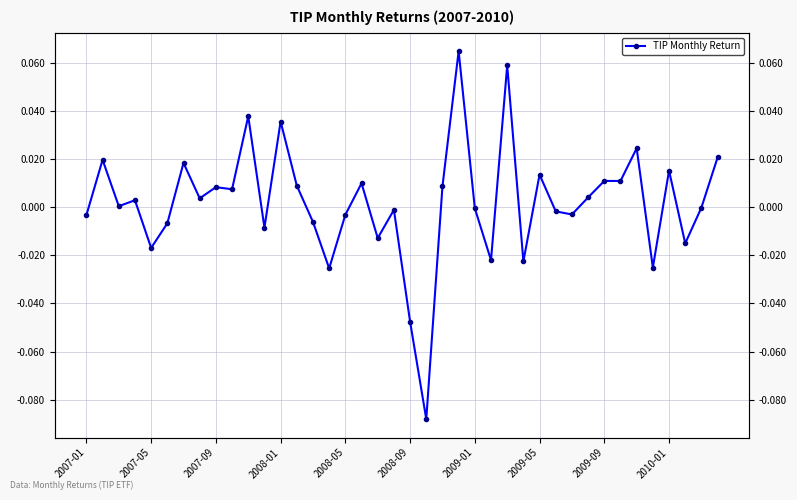

How many values exceed 0?

21